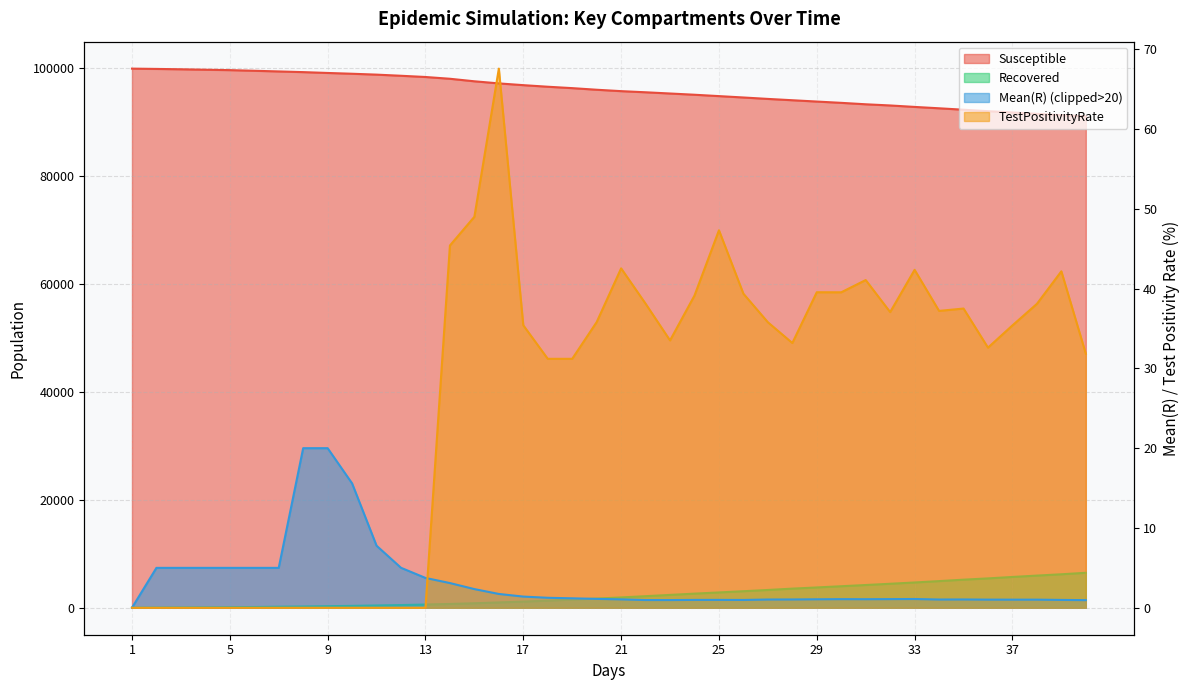

Where is Susceptible nearest to the value 95421?

22